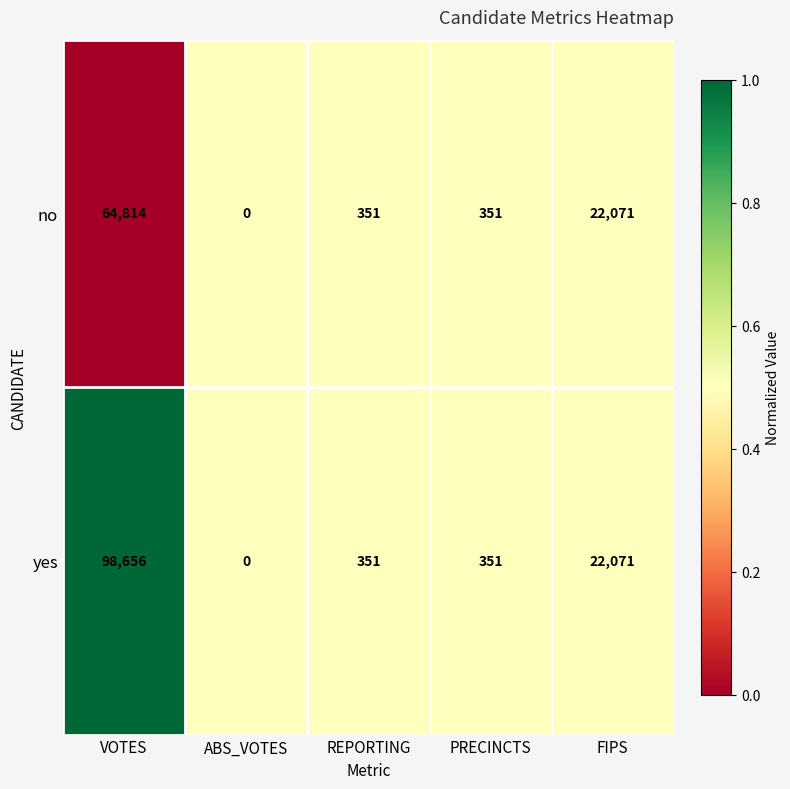

Is it true that no equals 64814 at VOTES?

True